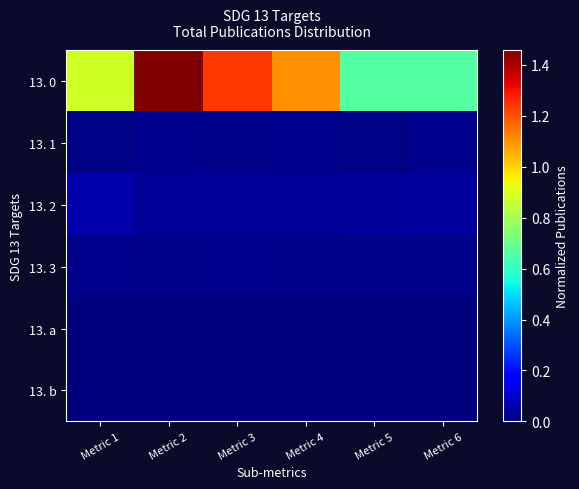

At which category does the chart reach its peak across all series?

Metric 2